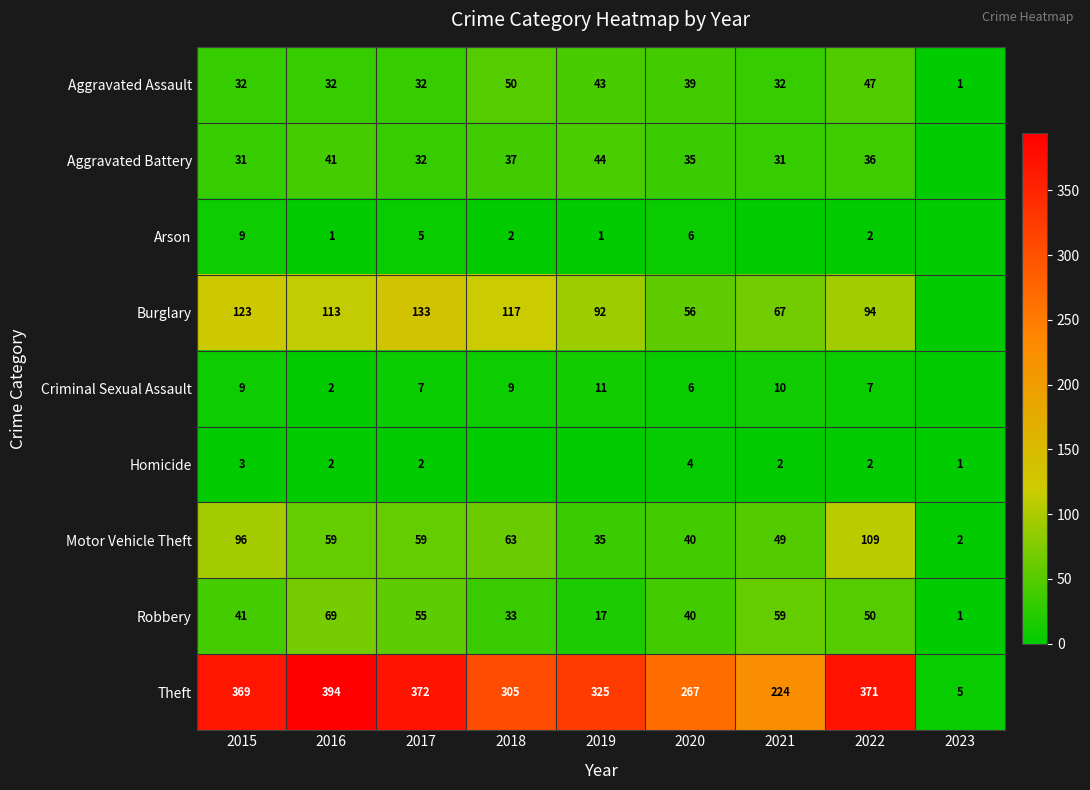

List the labels in order of Robbery value, largest first.

2016, 2021, 2017, 2022, 2015, 2020, 2018, 2019, 2023